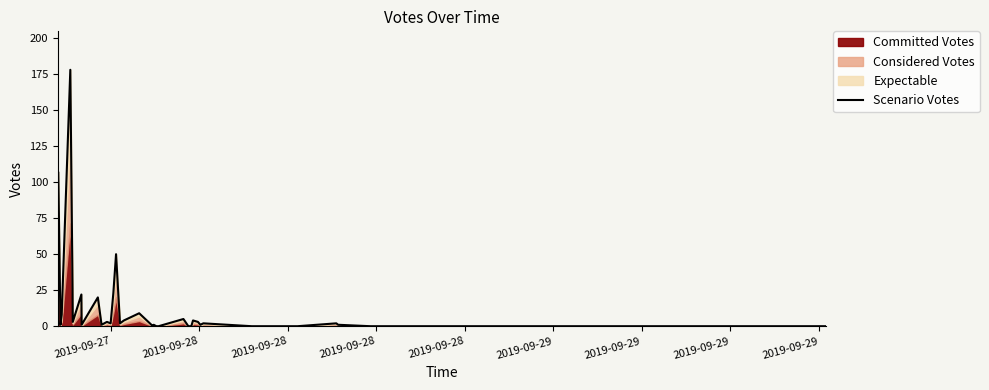

How many interior local valleys (lower than both neighbors) does the data have?

8